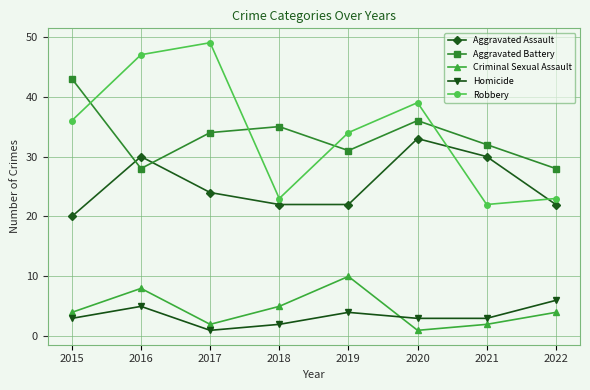

What is the smallest value displayed?

1